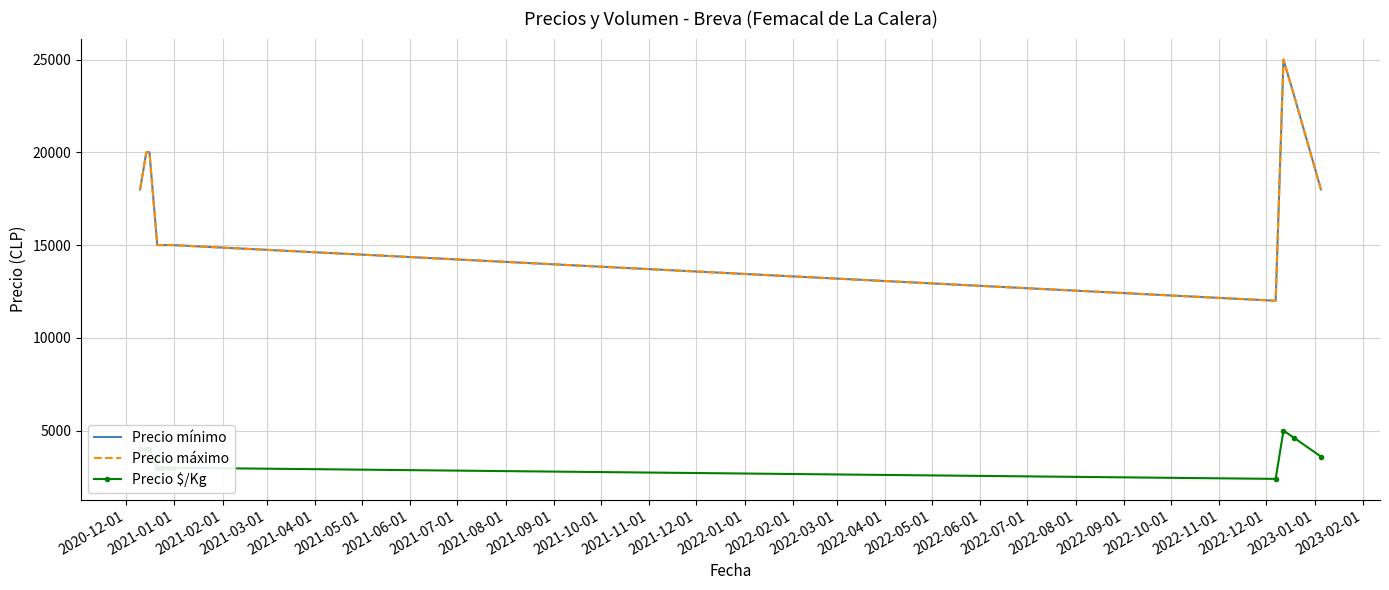

True or false: Precio máximo and Precio mínimo cross at least once.

False